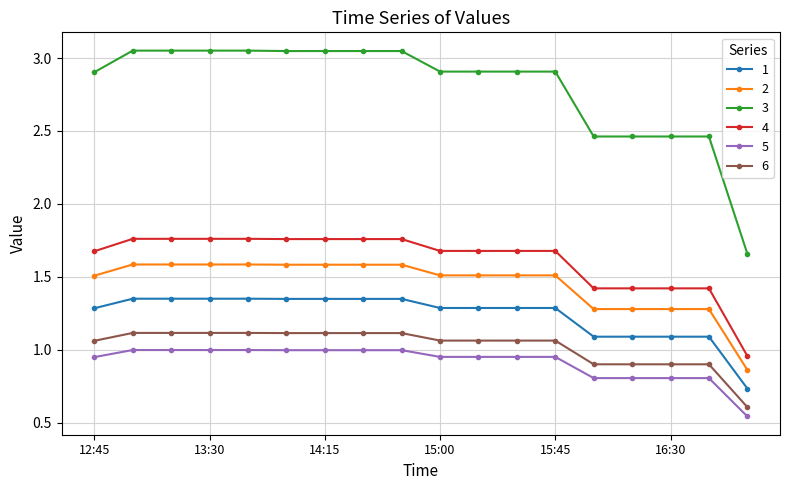

How many values in the 6 series are below 1?

5